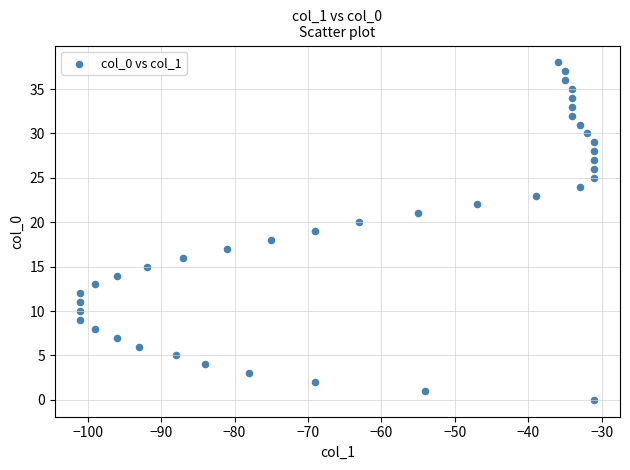

What is the range of X values (max minus min)?

70